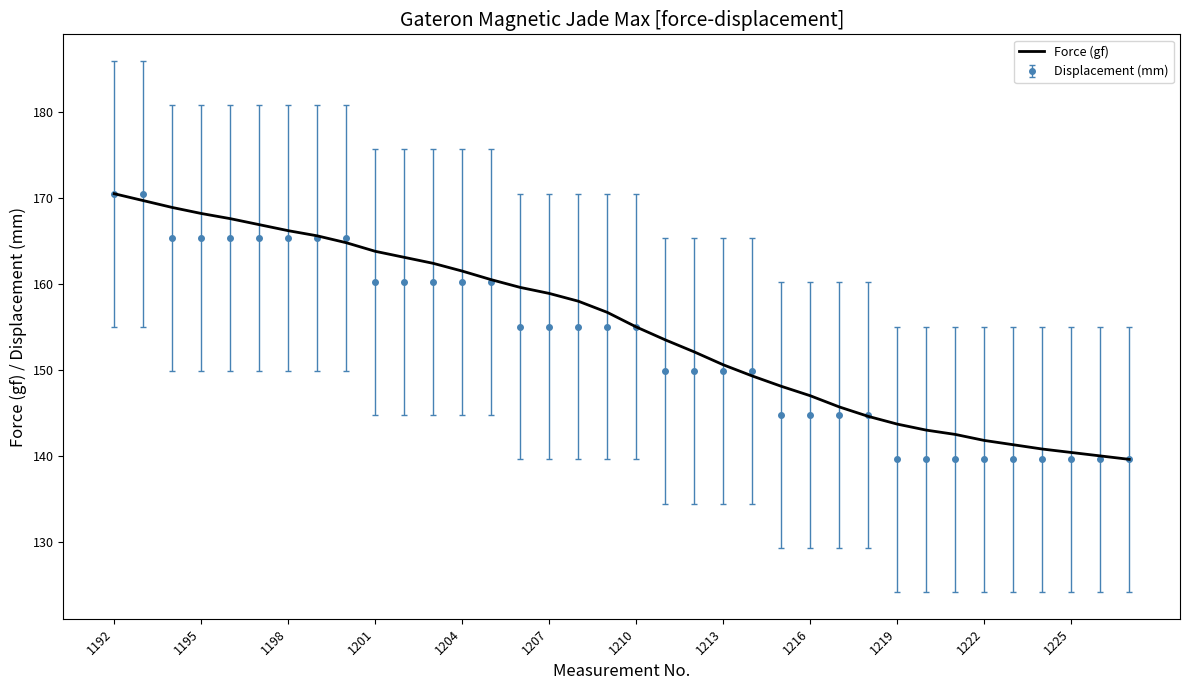

What is the maximum value shown in the chart?

170.5